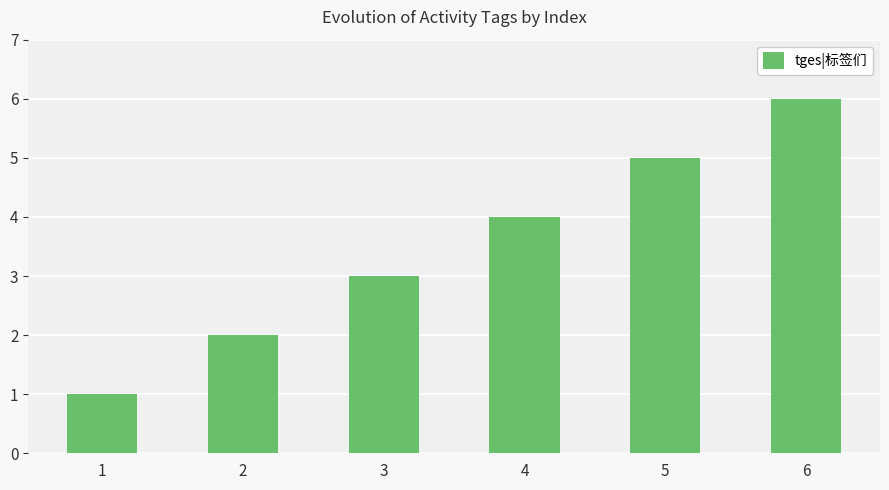

What is the minimum value shown in the chart?

1